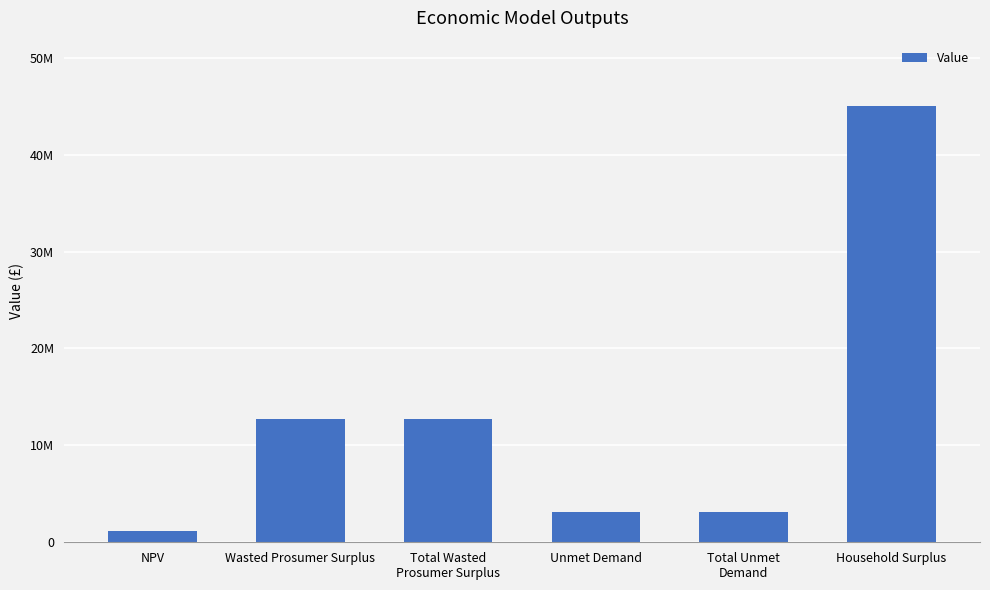

Which category has the lowest value across all series?

NPV